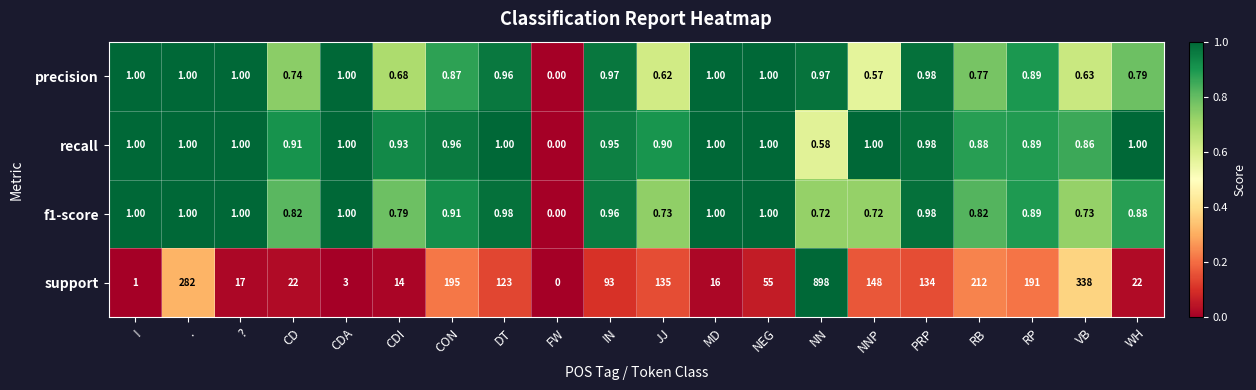

Count the number of categories in the chart.

20